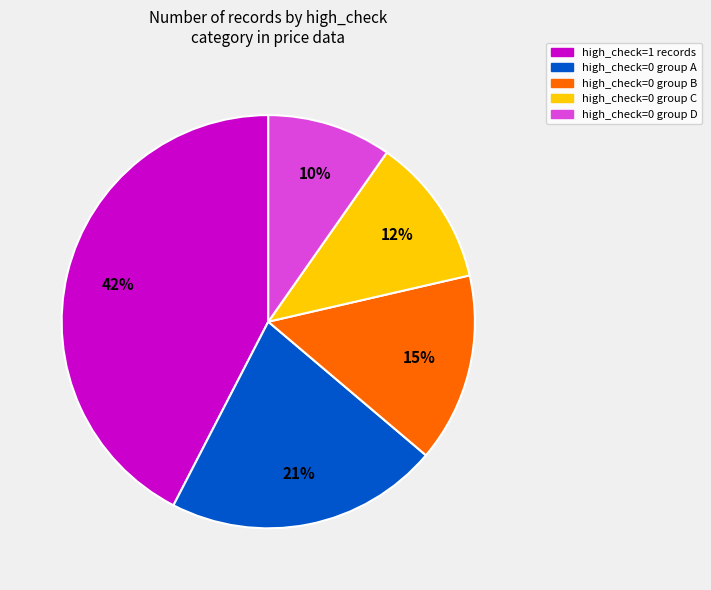

Is there a majority slice in this chart?

No